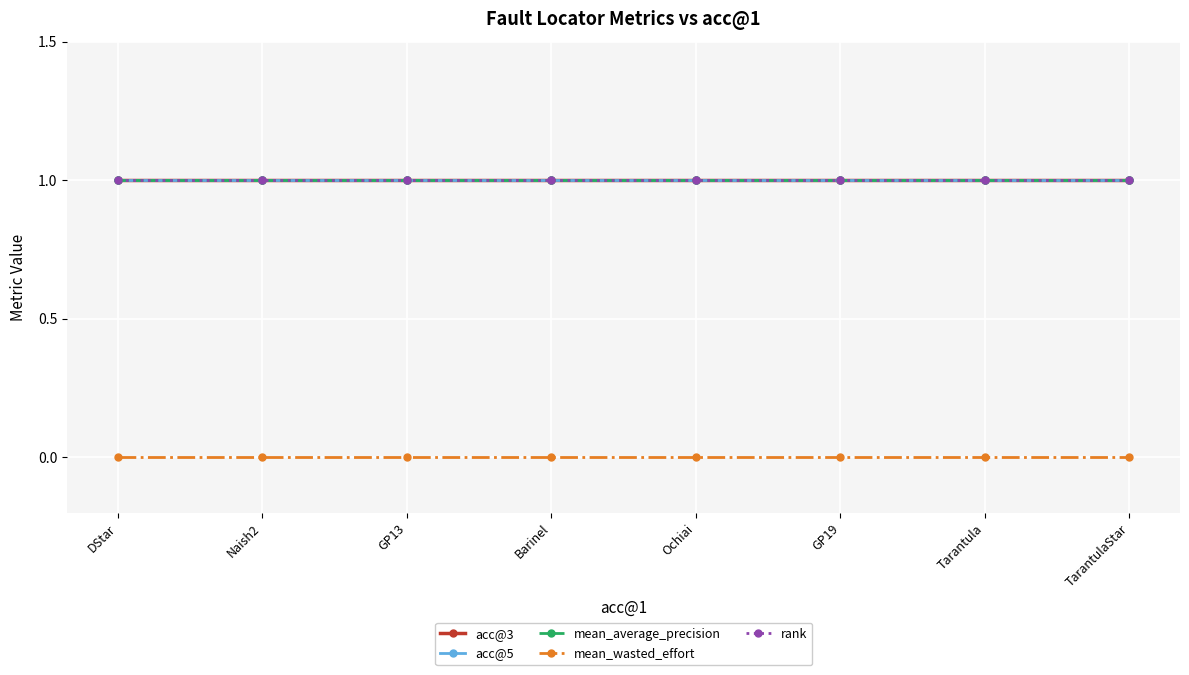

List the series in order of their peak value, highest first.

acc@3, acc@5, mean_average_precision, rank, mean_wasted_effort